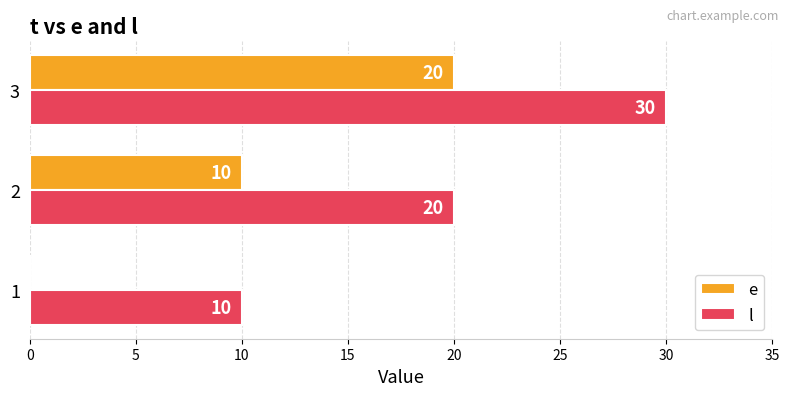

How many e values are between 0 and 20?

3